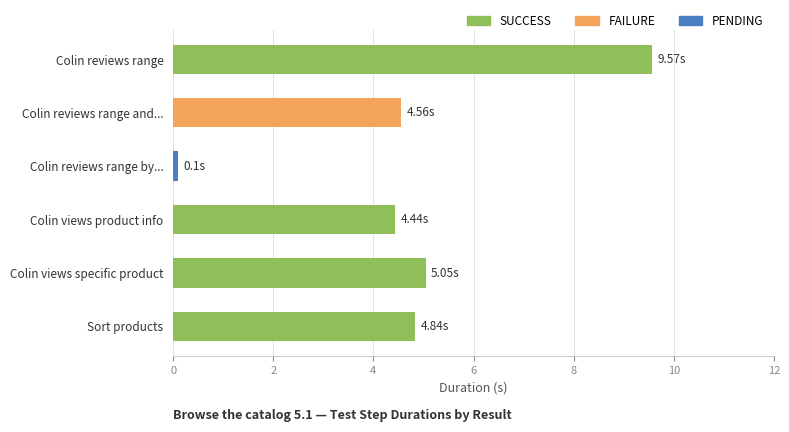

How many values are below 4?

1